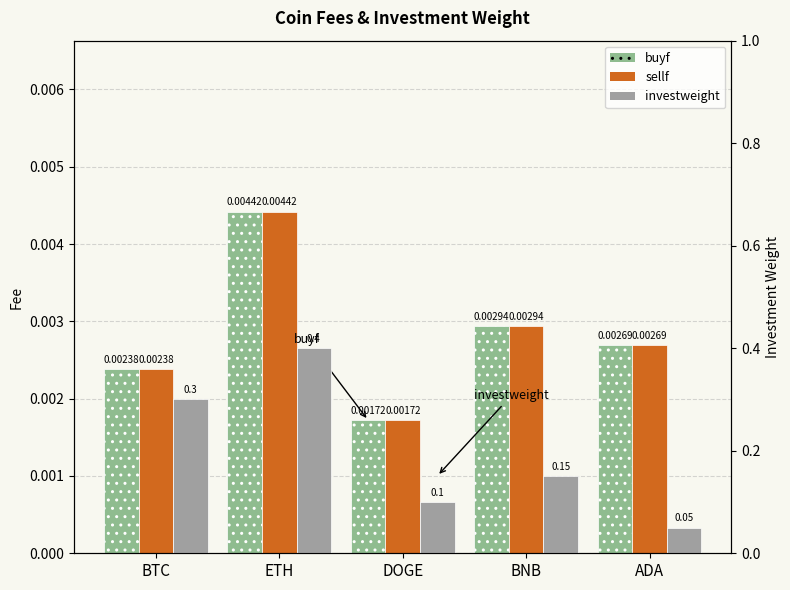

Between BTC and ADA, which series saw the biggest shift?

investweight